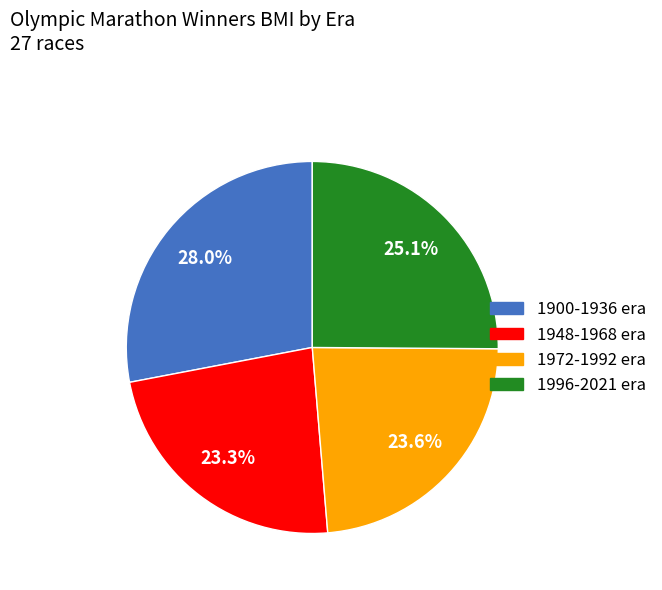

To the nearest percent, what is the difference between the largest and smallest slice percentages?

5%